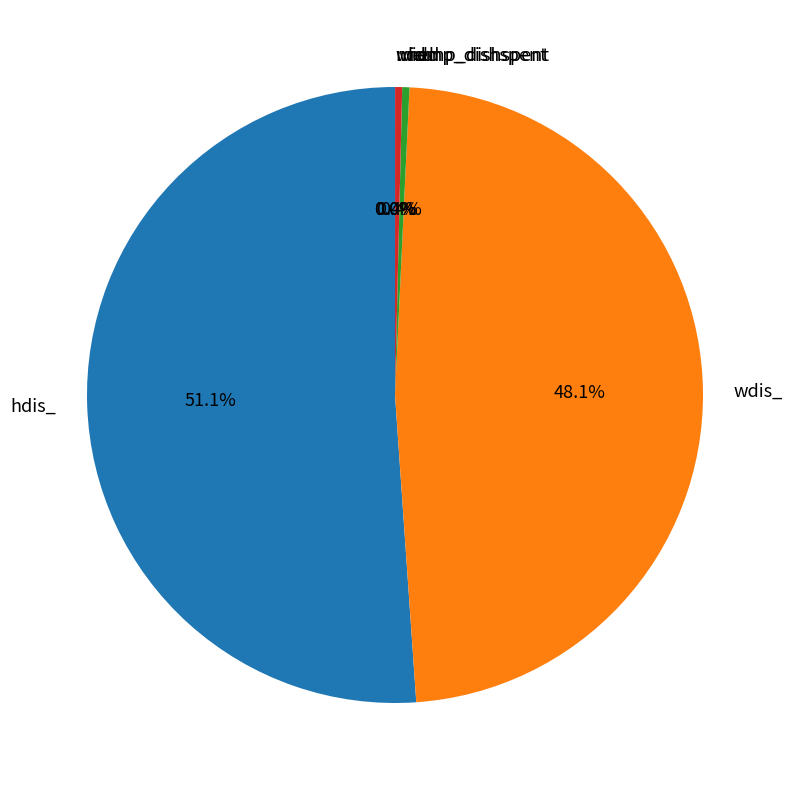

What percentage is the wdis_ slice, to the nearest percent?

48%